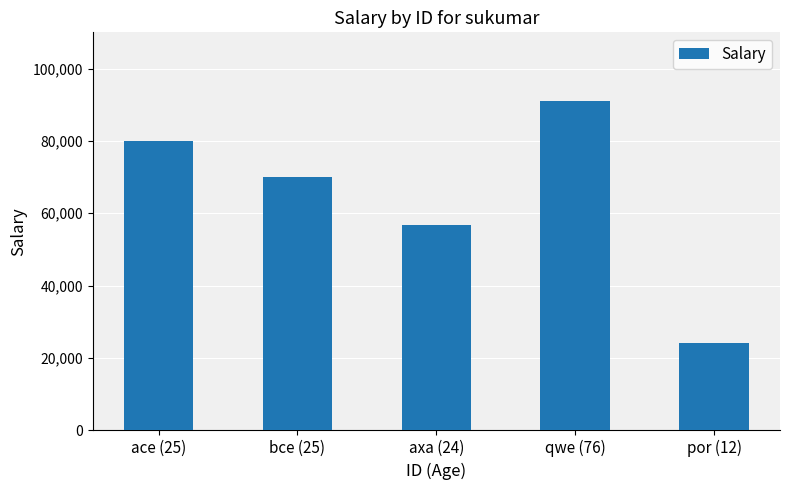

Reading right to left, extract all data points from this chart.

24000	90888	56744	70000	80000